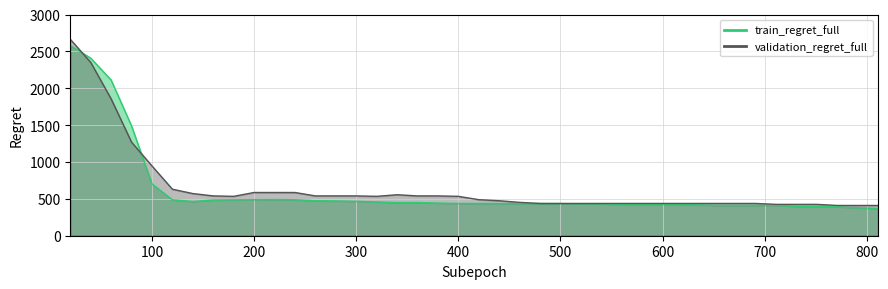

What is the lowest value of the train_regret_full series?

369.8